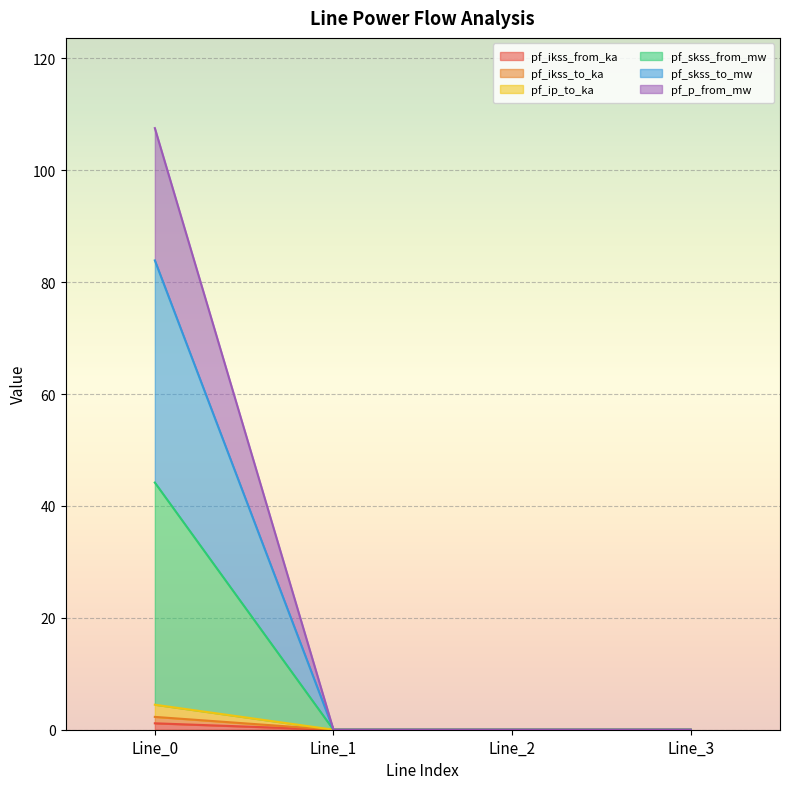

At Line_1, list the series in order from largest to smallest.

pf_ikss_from_ka, pf_ikss_to_ka, pf_ip_to_ka, pf_skss_from_mw, pf_skss_to_mw, pf_p_from_mw